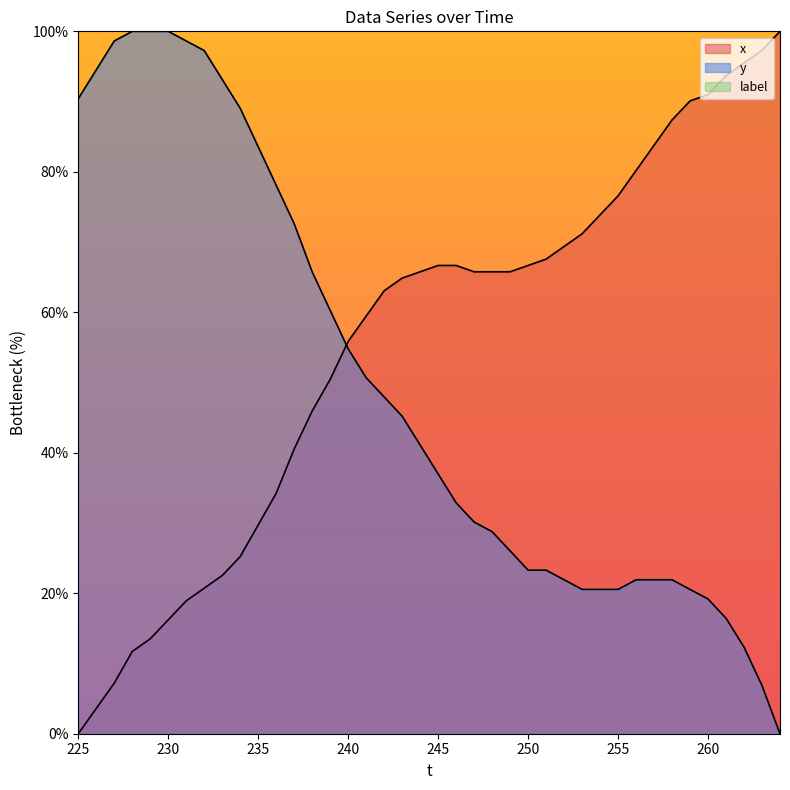

What is the difference between the maximum and minimum values in the x series?

100.0